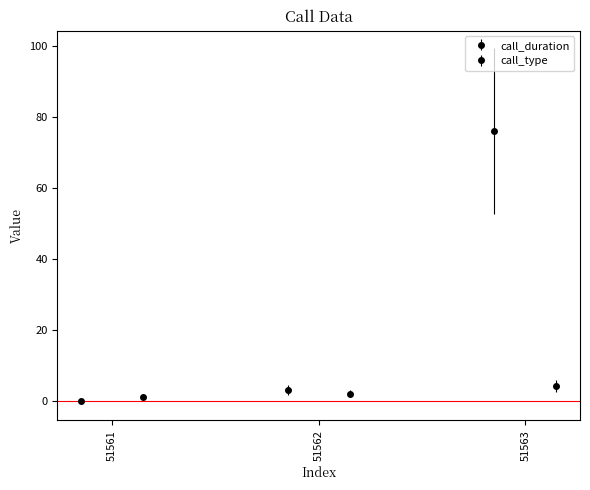

Between 51562 and 51563, which series saw the biggest shift?

call_duration